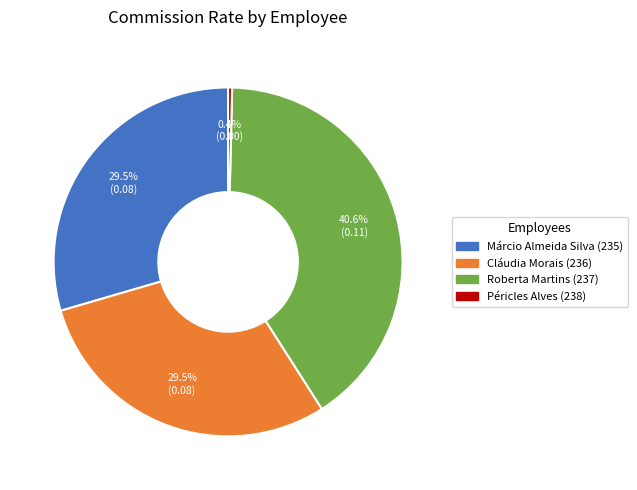

The Márcio Almeida Silva (235) slice represents 43% of the pie. True or false?

False